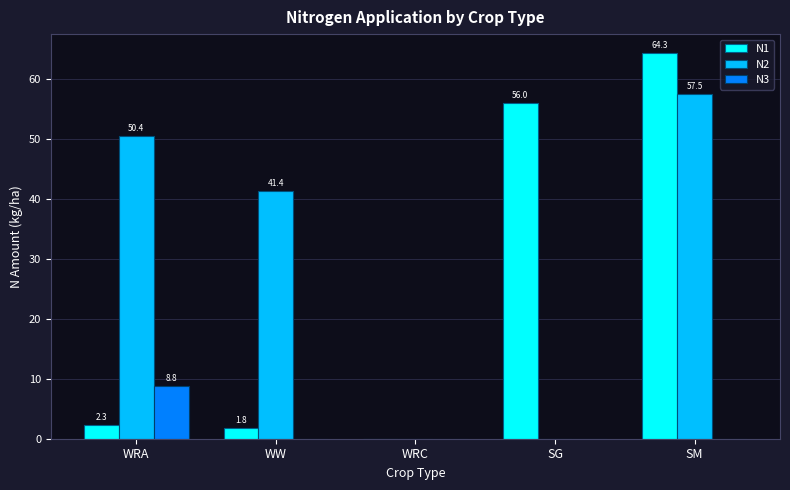

Reading right to left, extract all data points from this chart.

N1: 64.3	56.0	0.0	1.8	2.3
N2: 57.5	0.0	0.0	41.4	50.4
N3: 0.0	0.0	0.0	0.0	8.8